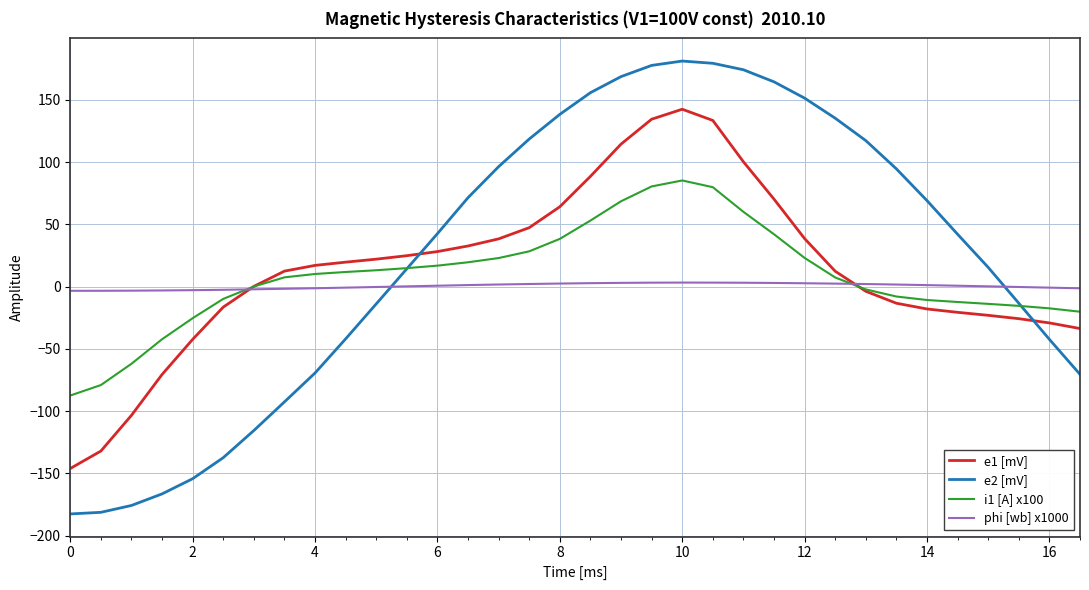

True or false: e2 [mV] and phi [wb] x1000 intersect in this chart.

True